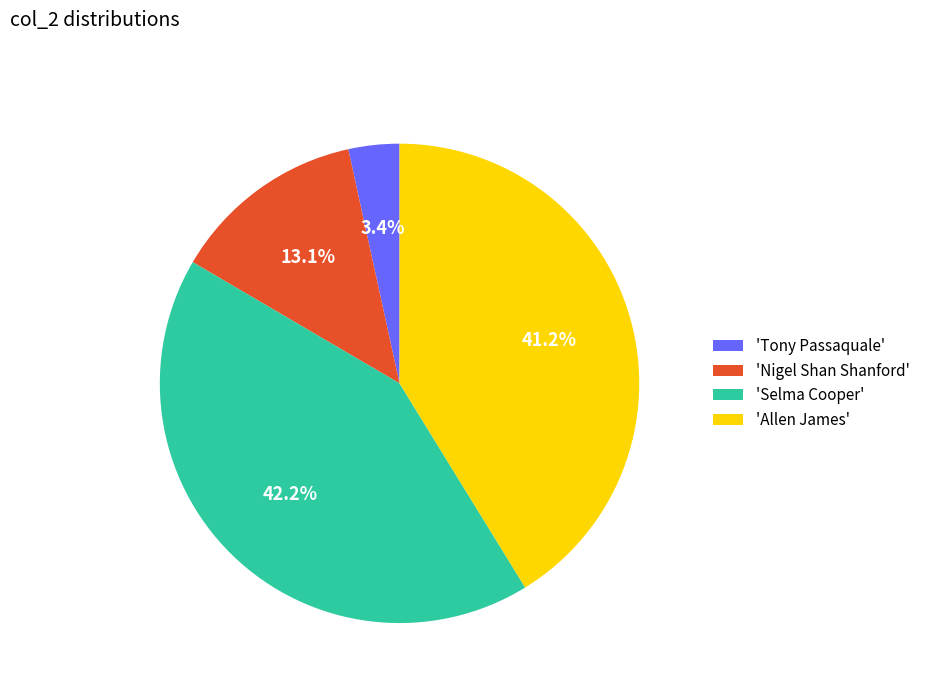

Rank the categories by value from highest to lowest.

'Selma Cooper', 'Allen James', 'Nigel Shan Shanford', 'Tony Passaquale'